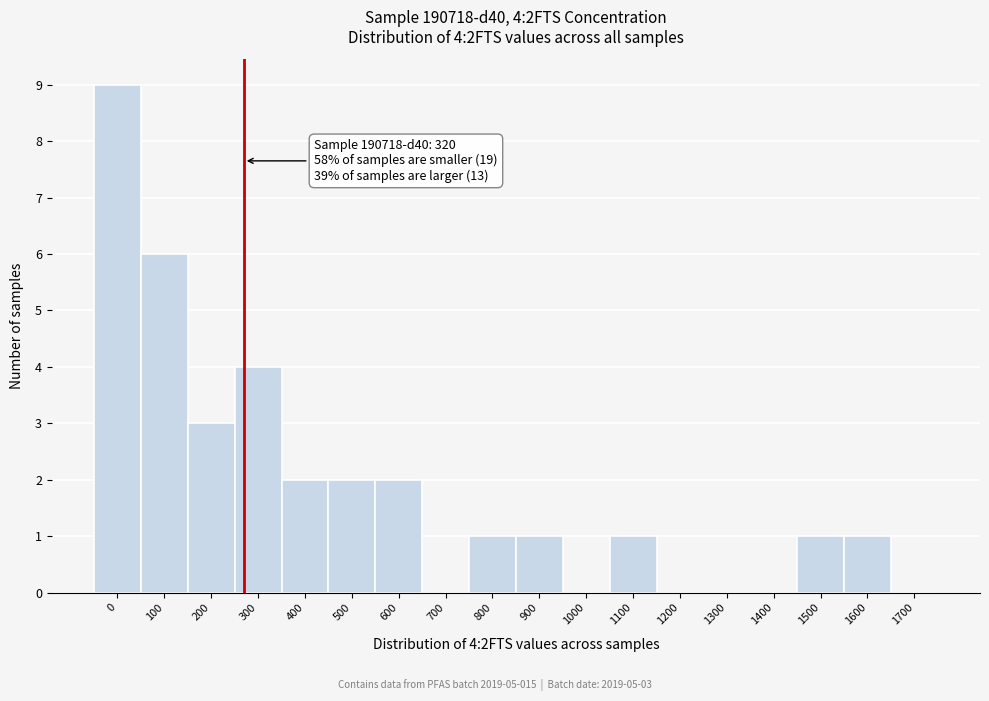

Reading left to right, transcribe all the data shown in this chart.

0=9	100=6	200=3	300=4	400=2	500=2	600=2	700=0	800=1	900=1	1000=0	1100=1	1200=0	1300=0	1400=0	1500=1	1600=1	1700=0